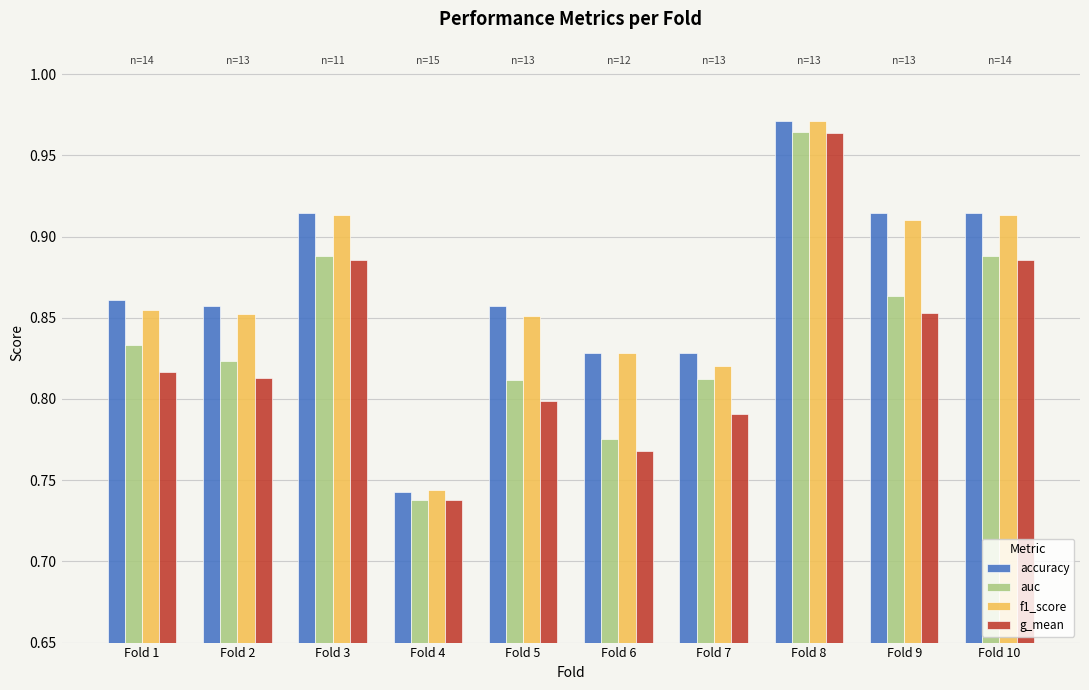

Is it true that accuracy equals 1.4 at Fold 7?

False